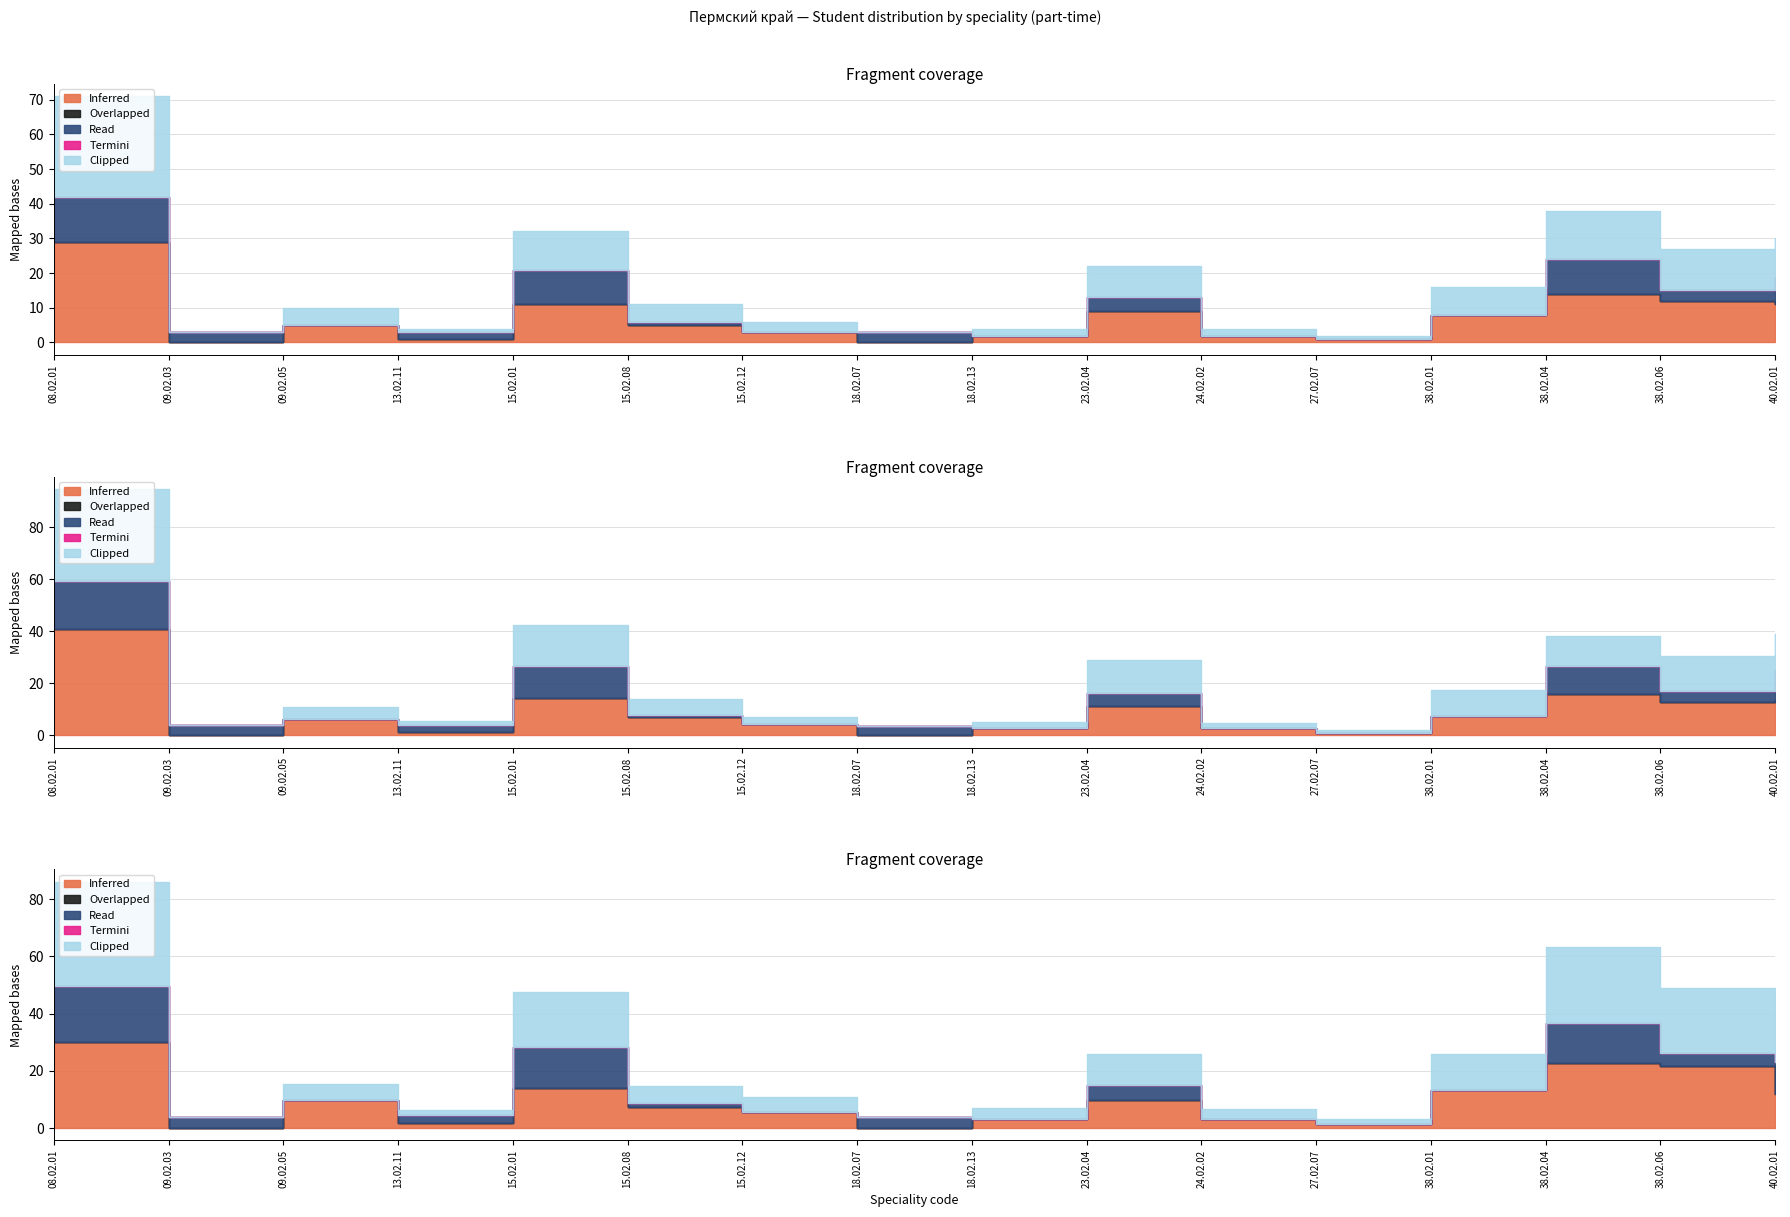

Which category has the lowest value across all series?

09.02.03